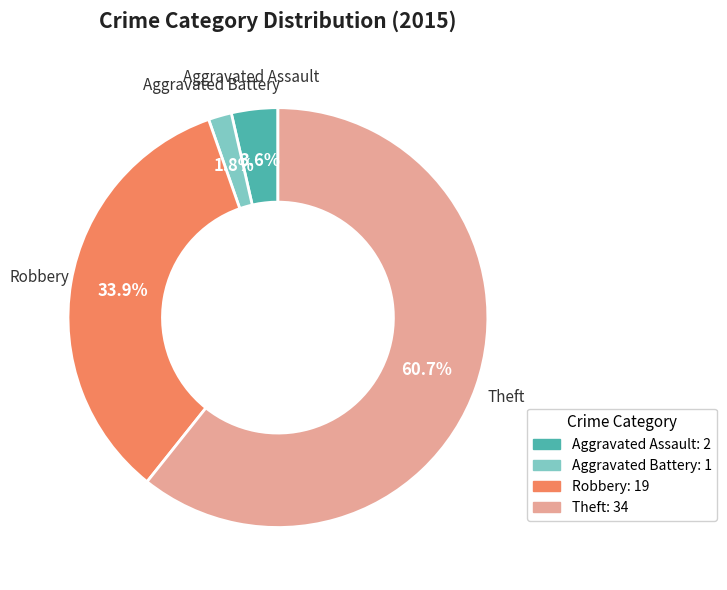

Between Robbery: 19 and Aggravated Battery: 1, which is larger?

Robbery: 19